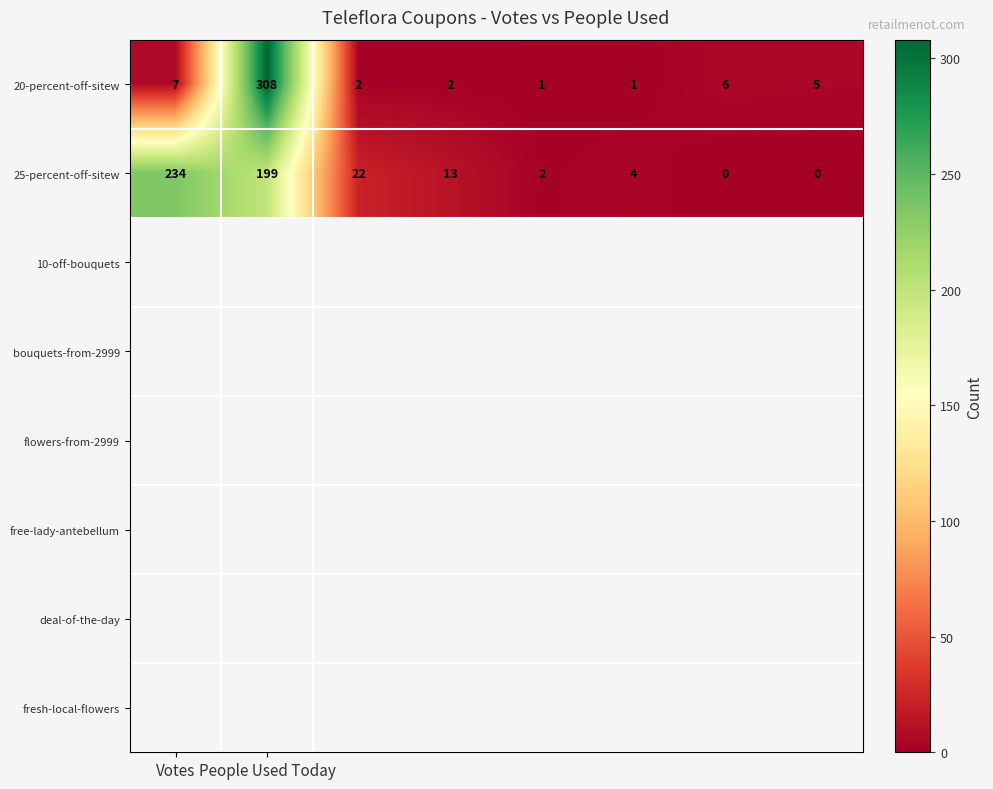

Rank the series by their average value, from lowest to highest.

20-percent-off-sitew, 25-percent-off-sitew